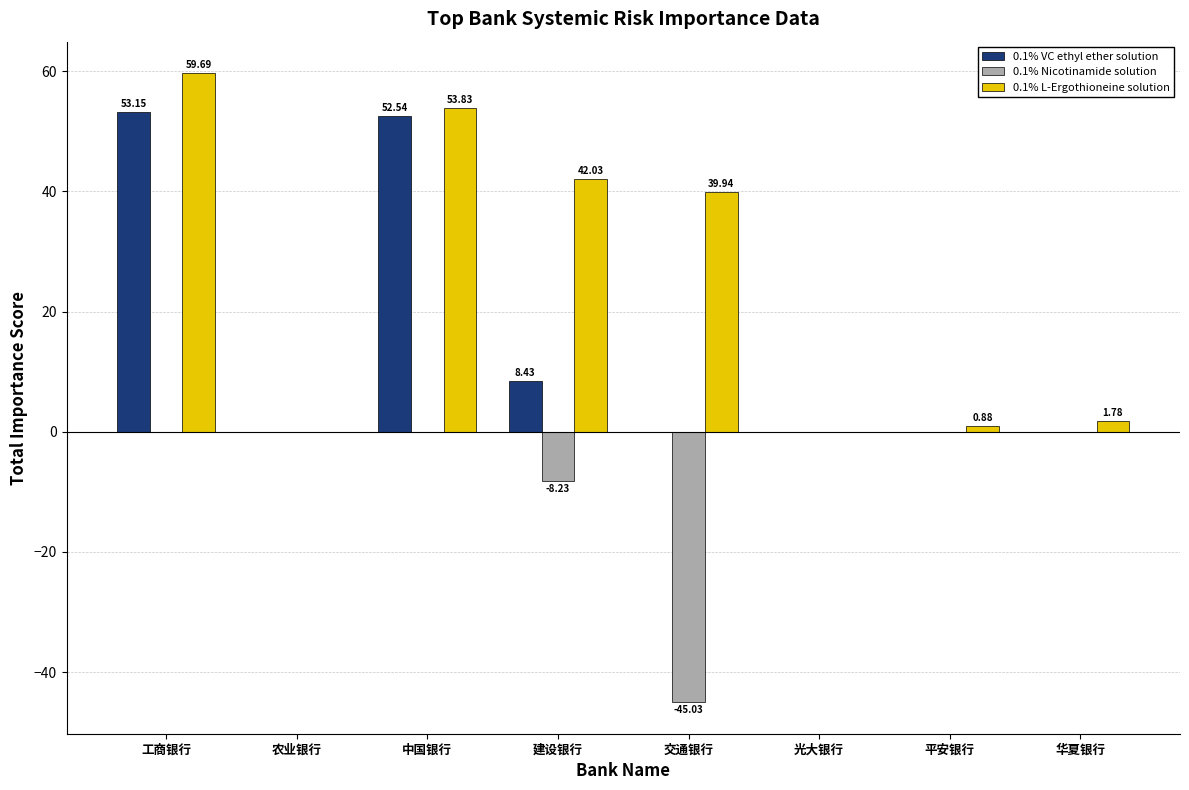

What is the sum of all 0.1% L-Ergothioneine solution values?

198.2